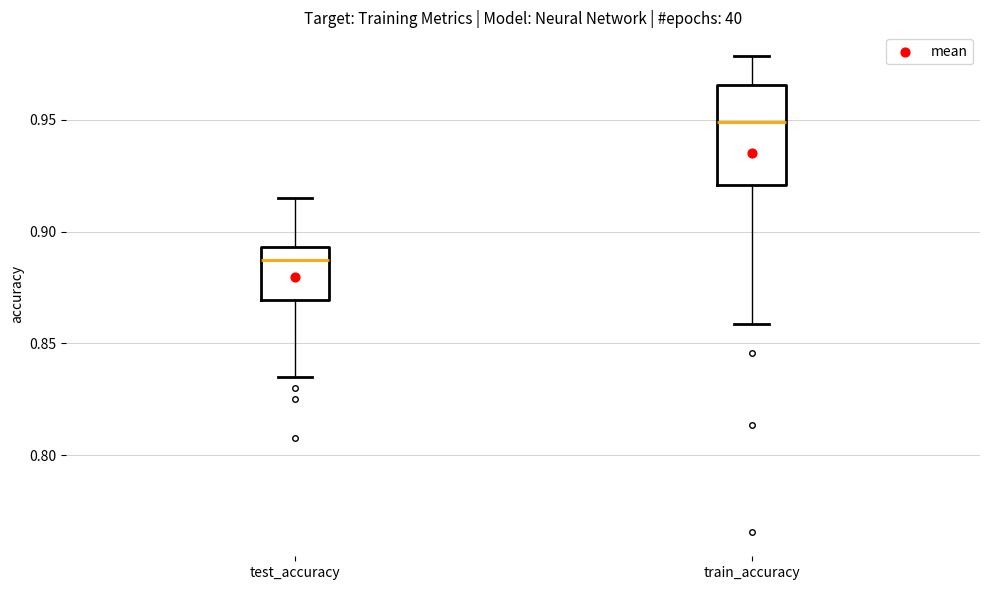

Reading left to right, transcribe this box plot: for each box, give where its median line is, the range the box spans, and where its two whiskers end, as read against the y-axis. The values are not printed on the chart, so give them approximately, as read against the axis.

test_accuracy: median 0.890, box 0.870 to 0.895, whiskers 0.835 to 0.915
train_accuracy: median 0.950, box 0.920 to 0.965, whiskers 0.860 to 0.980